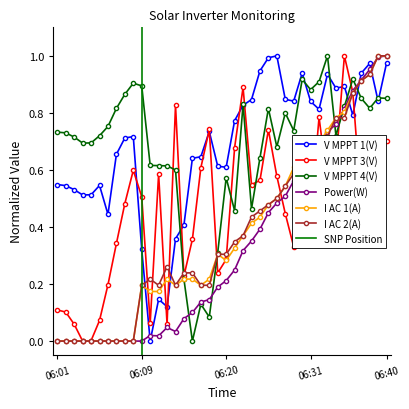

The value of Power(W) at 06:01 is -0.5. True or false?

False